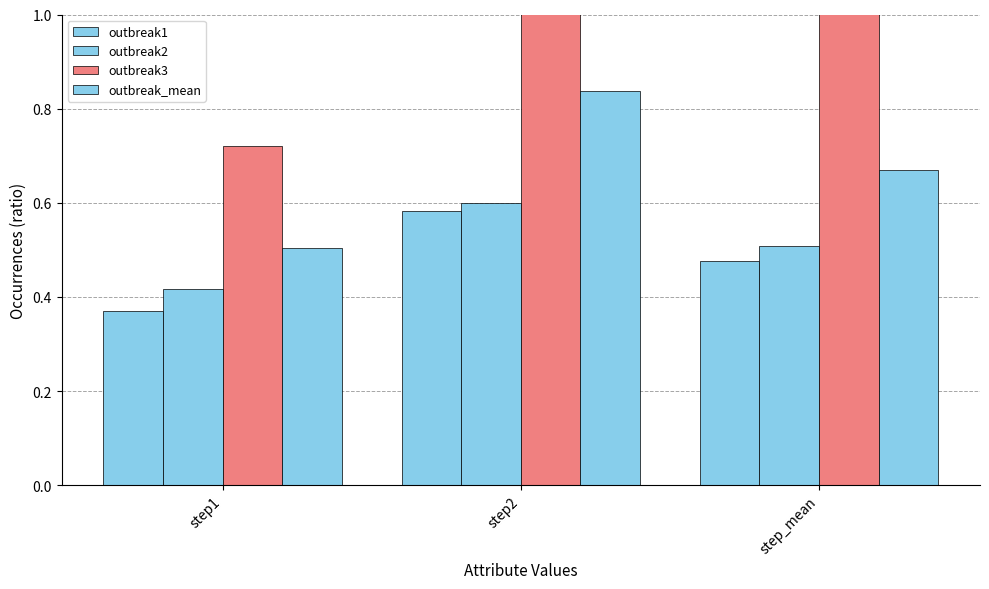

Count the outbreak2 values in the range 0 to 1.

3